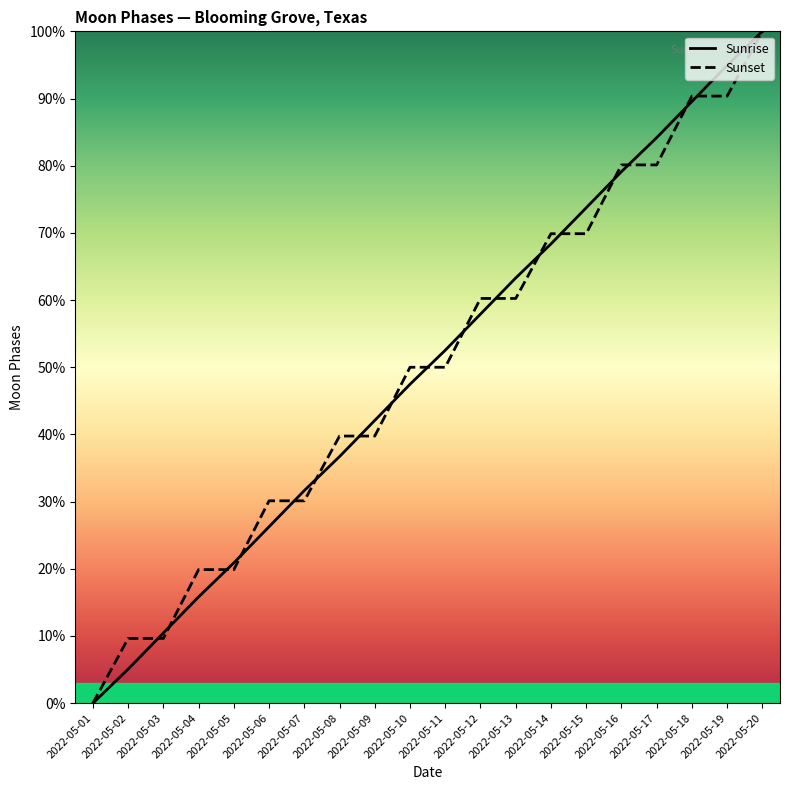

The value of Sunrise at 2022-05-13 is 0.6. True or false?

True